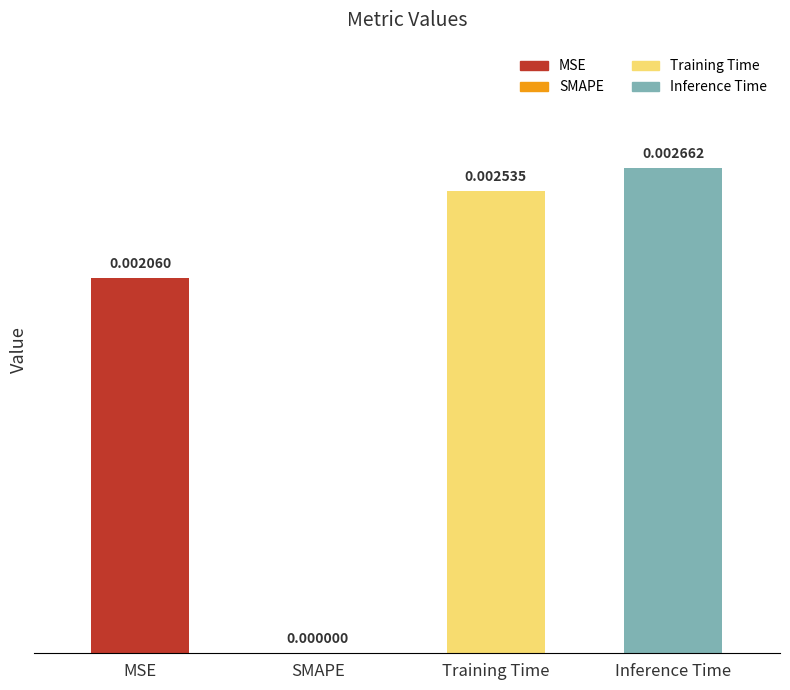

How many values exceed 0?

3